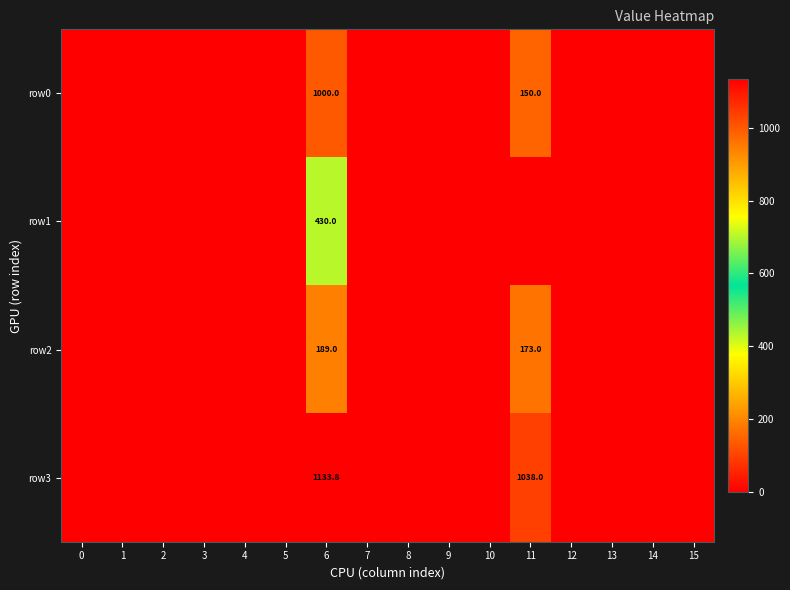

Which series has the largest total across all categories?

row3